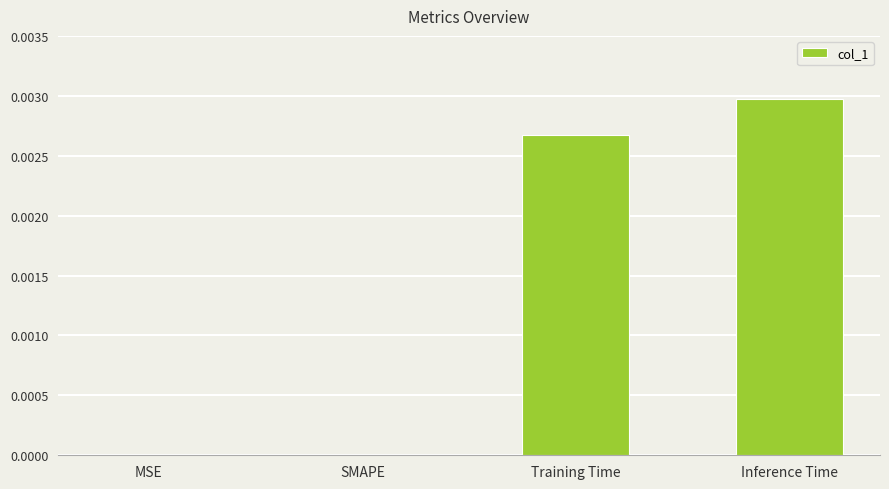

How many categories are shown in the chart?

4